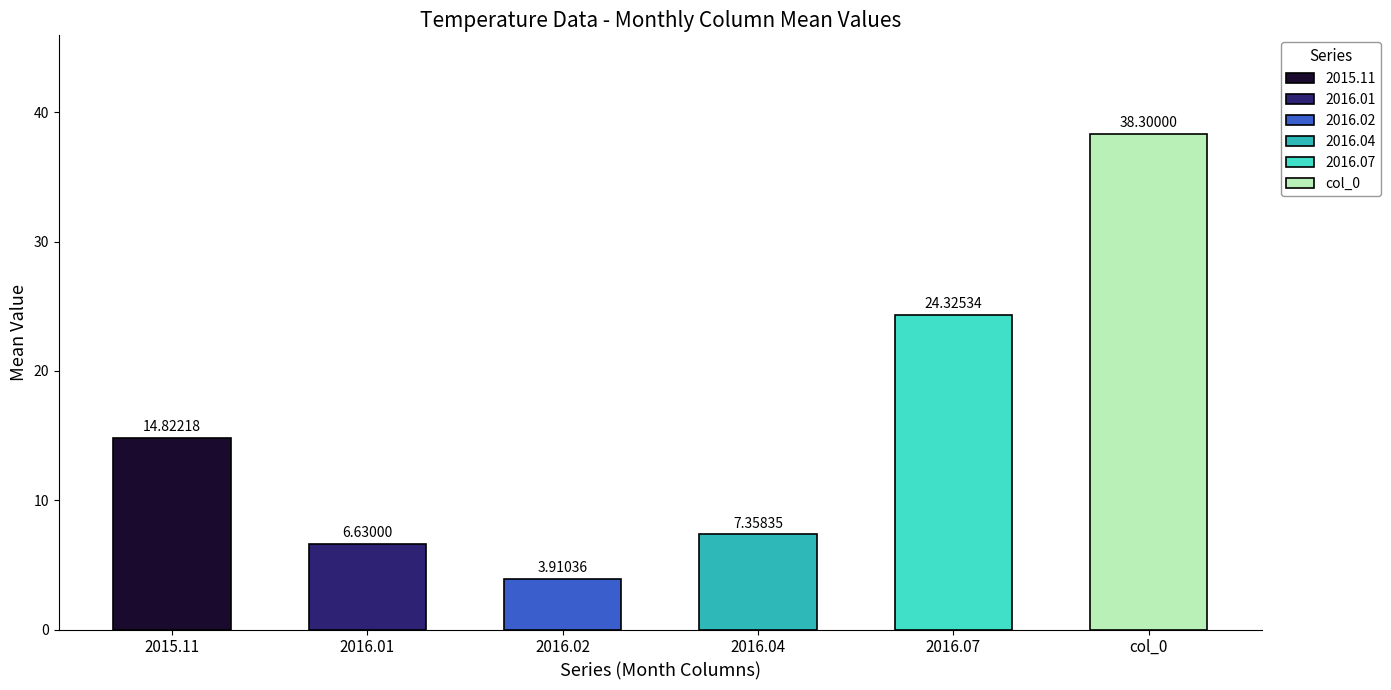

Is the value of 2015.11 at 37.6 greater than the value of 2016.01 at 38.2?

Yes